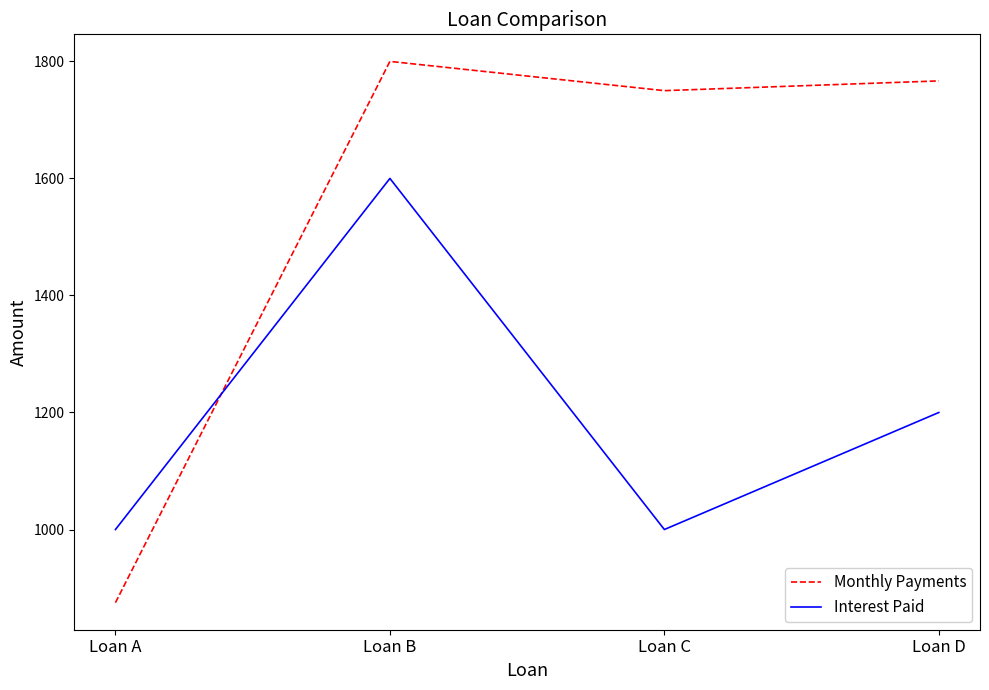

Reading left to right, extract all data points from this chart.

Monthly Payments: 875.0	1800.0	1750.0	1766.7
Interest Paid: 1000.0	1600.0	1000.0	1200.0